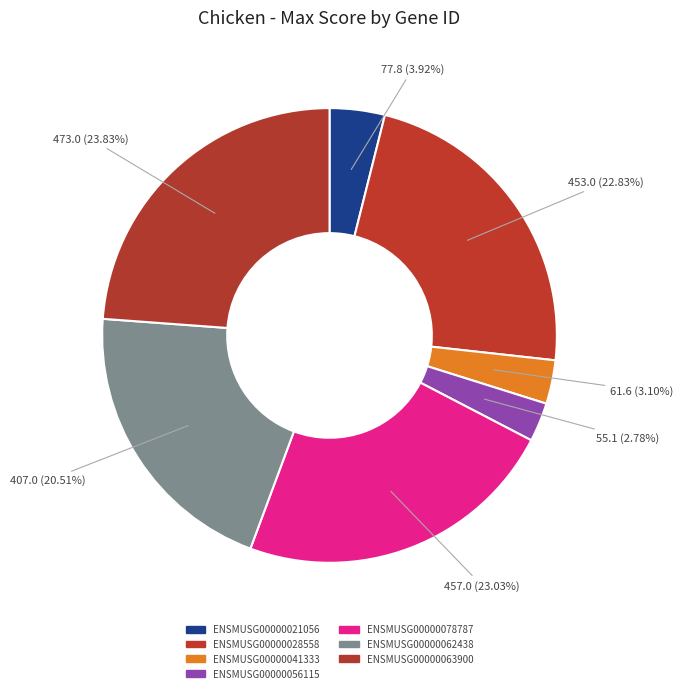

What is the total percentage of ENSMUSG00000021056 and ENSMUSG00000028558?

26.7%